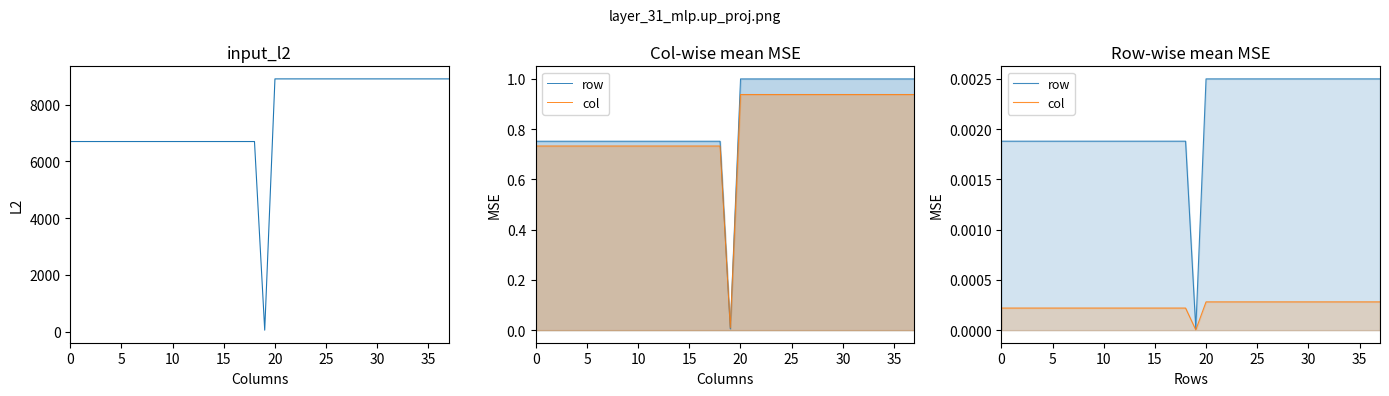

What is the label of the 7th point from the left?

30